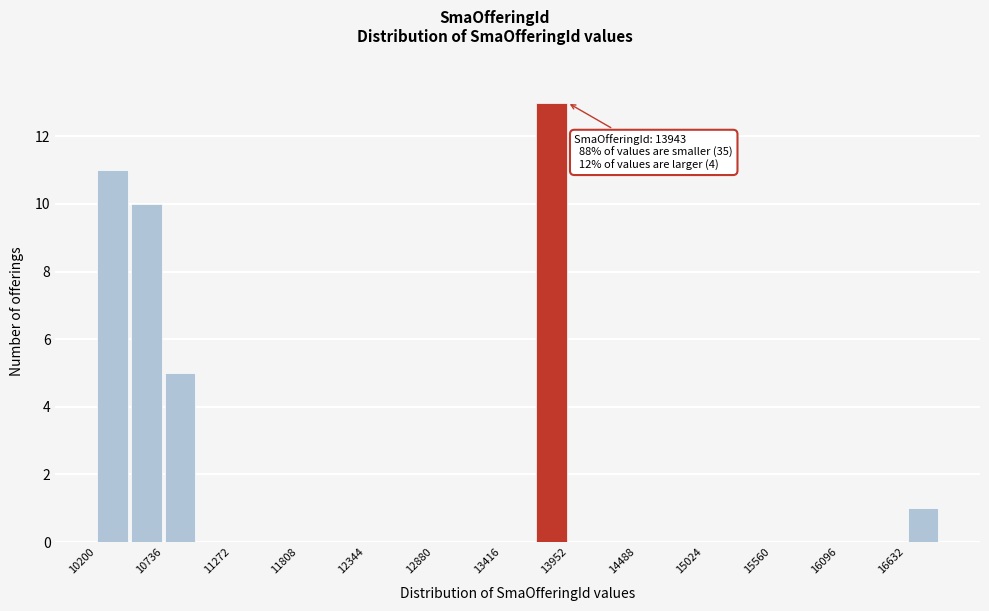

Around what value on the x-axis is the tallest bar? Give the approximate position of its centre, as read against the axis.

13800